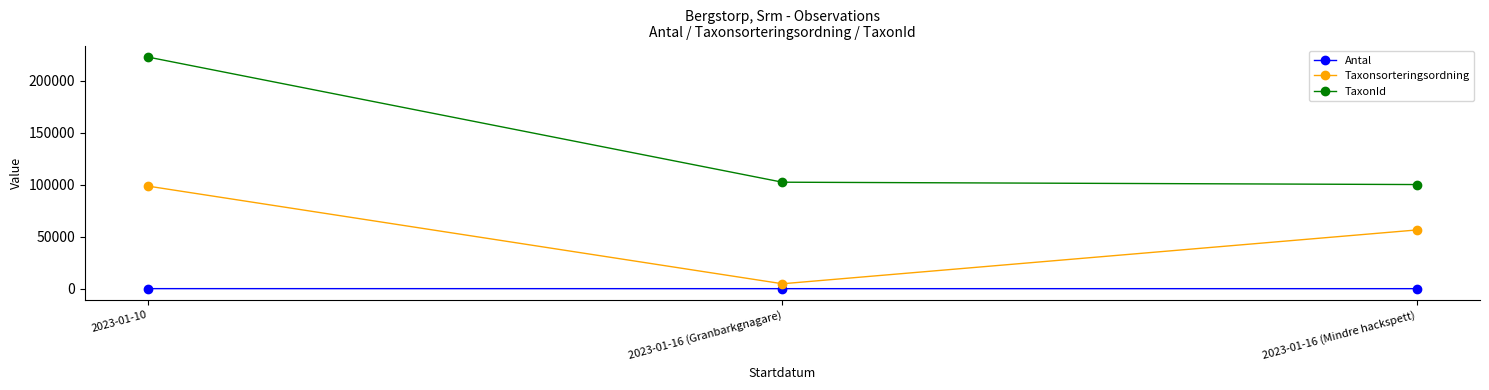

Count the number of categories in the chart.

3